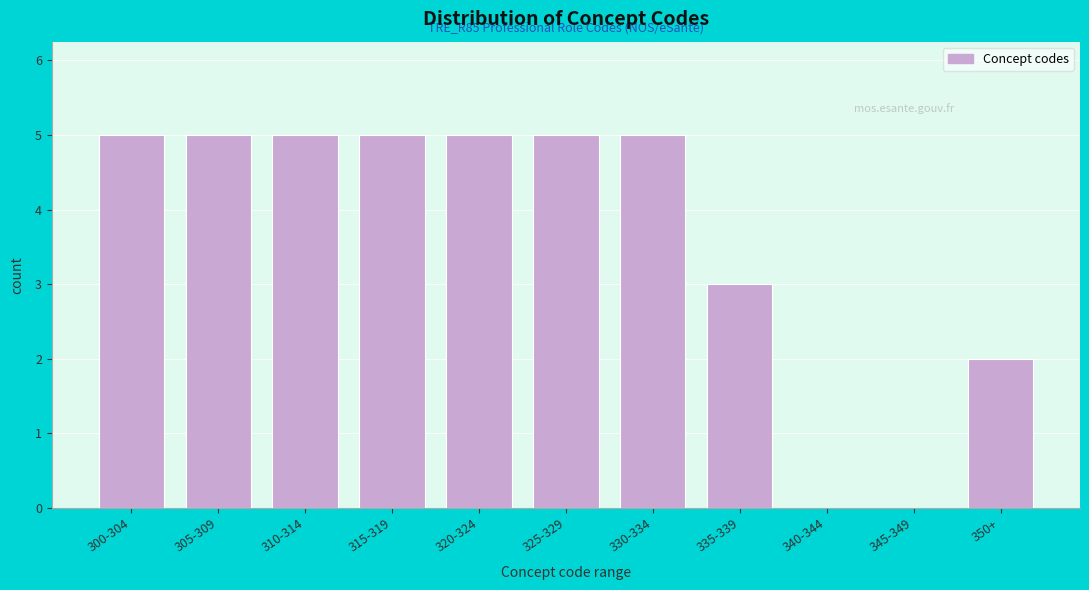

Reading right to left, what are all the values shown in this chart?

350+=2	345-349=0	340-344=0	335-339=3	330-334=5	325-329=5	320-324=5	315-319=5	310-314=5	305-309=5	300-304=5